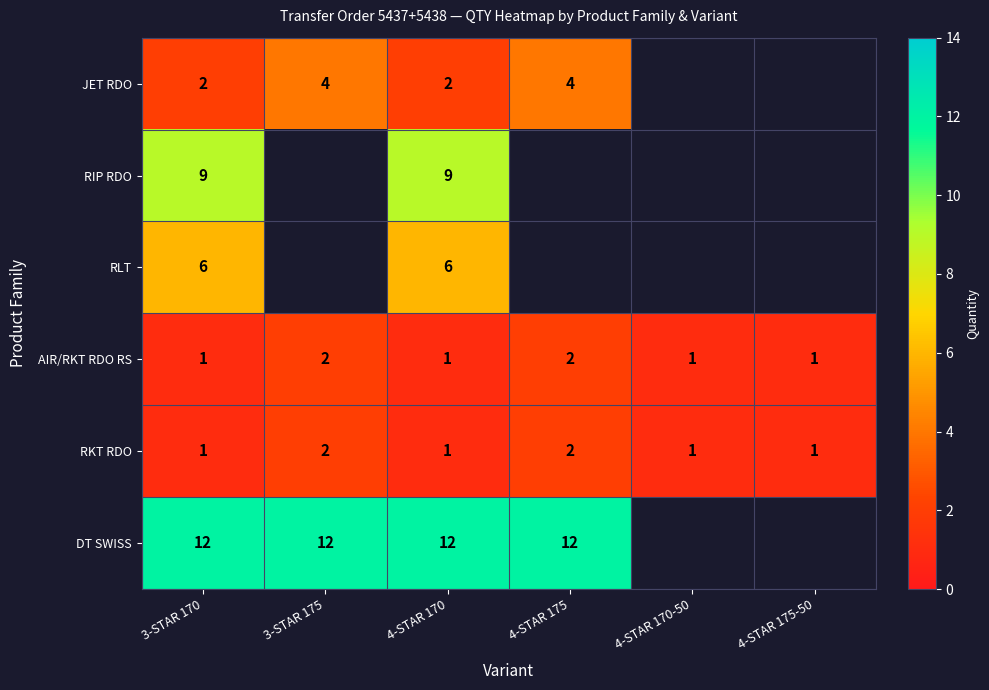

Is it true that JET RDO equals 1 at 4-STAR 170?

False